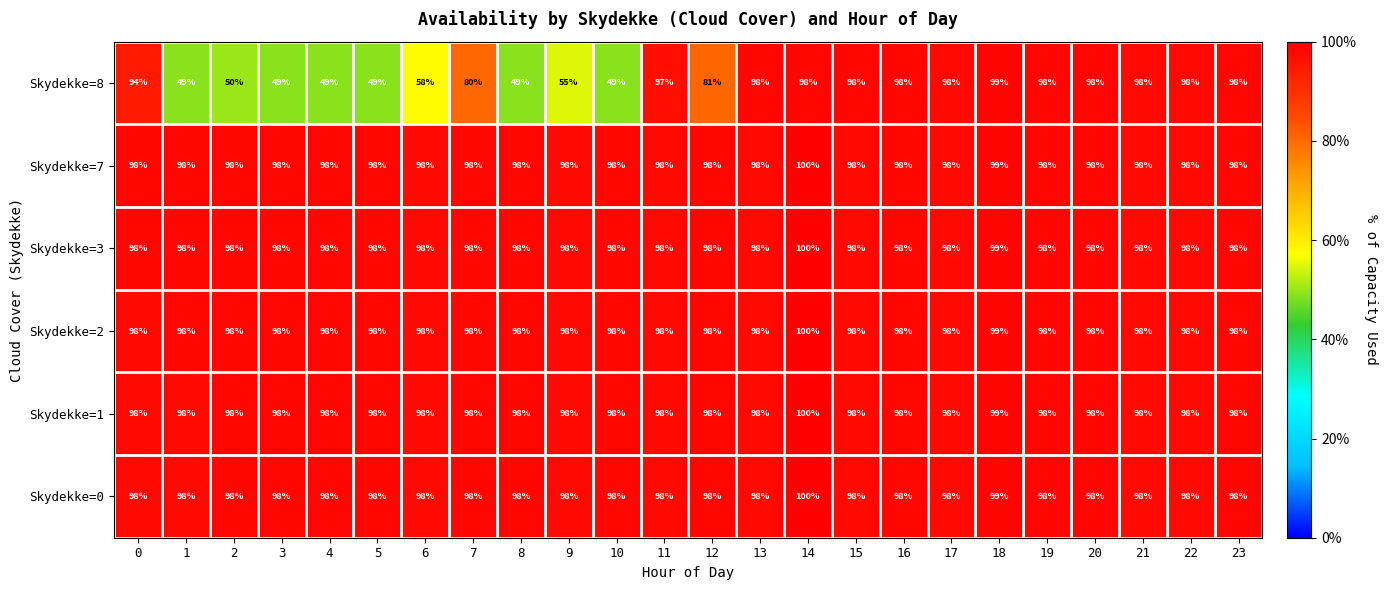

True or false: Skydekke=1 has a value of 32 at 1.

False